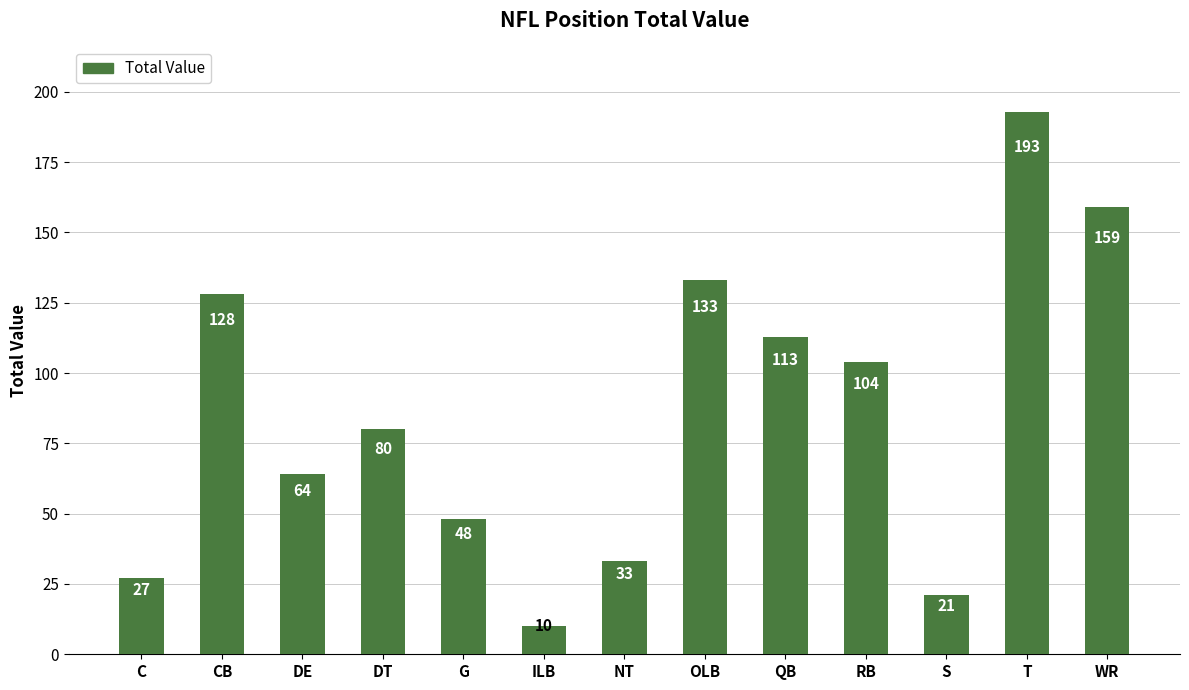

Reading right to left, what are all the values shown in this chart?

WR=159	T=193	S=21	RB=104	QB=113	OLB=133	NT=33	ILB=10	G=48	DT=80	DE=64	CB=128	C=27